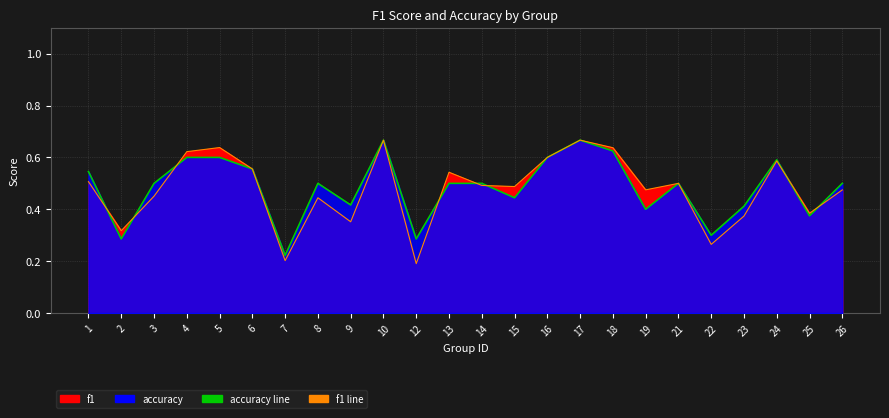

What is the sum of all accuracy line values?

11.6